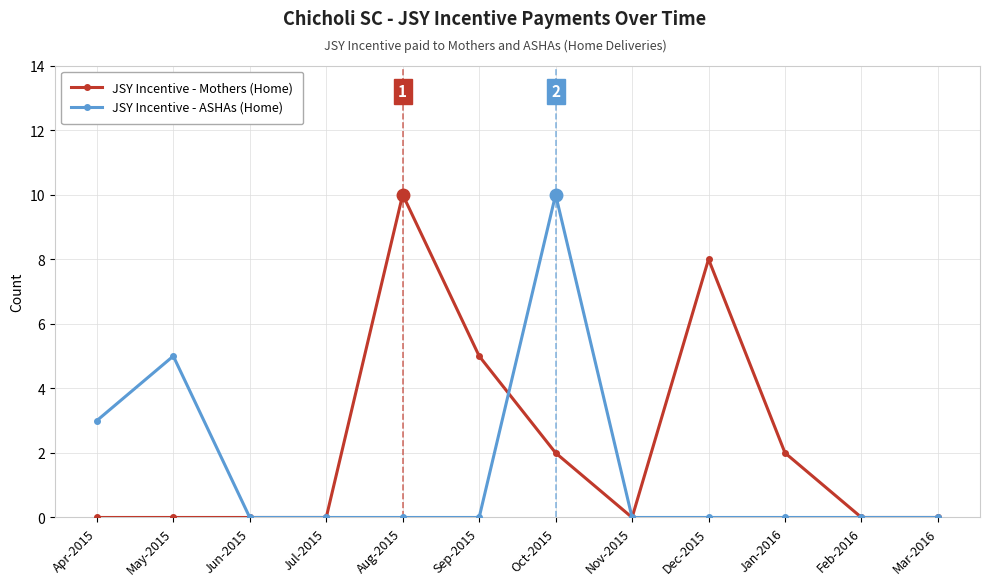

Does the chart have visible grid lines?

Yes